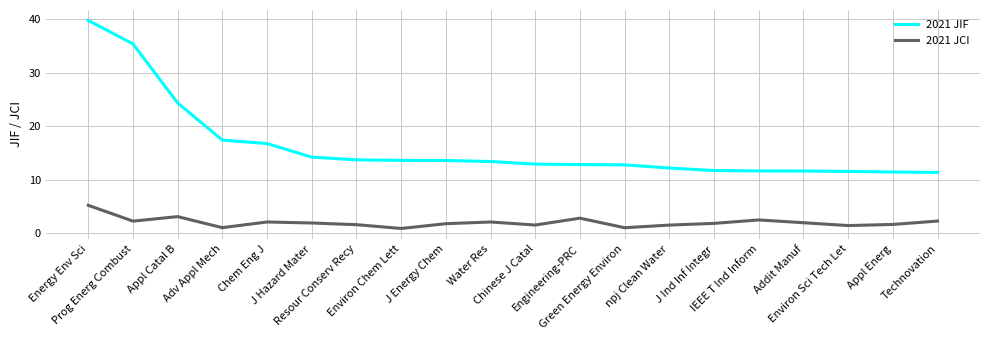

What is the difference between the maximum and minimum values in the 2021 JCI series?

4.3